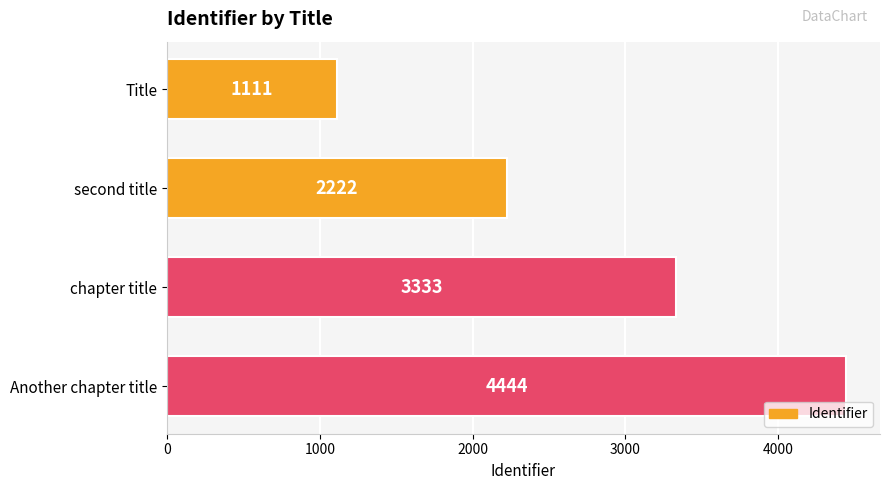

Does the chart contain stacked bars?

No